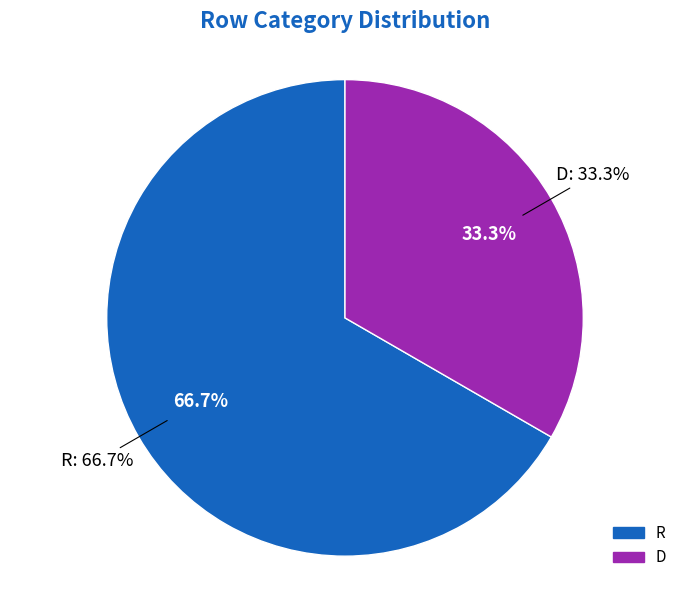

What percentage is the R slice, to the nearest percent?

67%